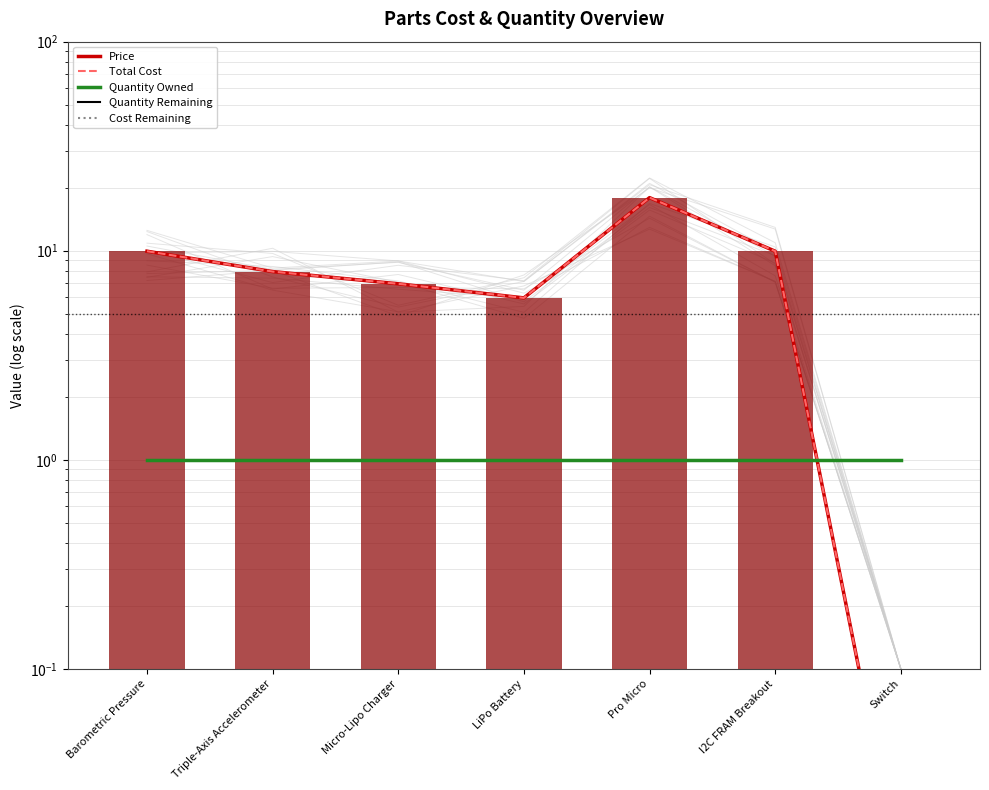

What is the total value across all series at Barometric Pressure?

20.9